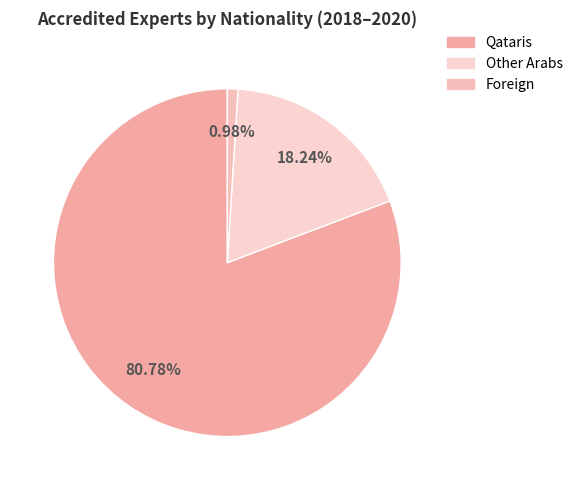

Which category has the smallest portion of the pie?

Foreign